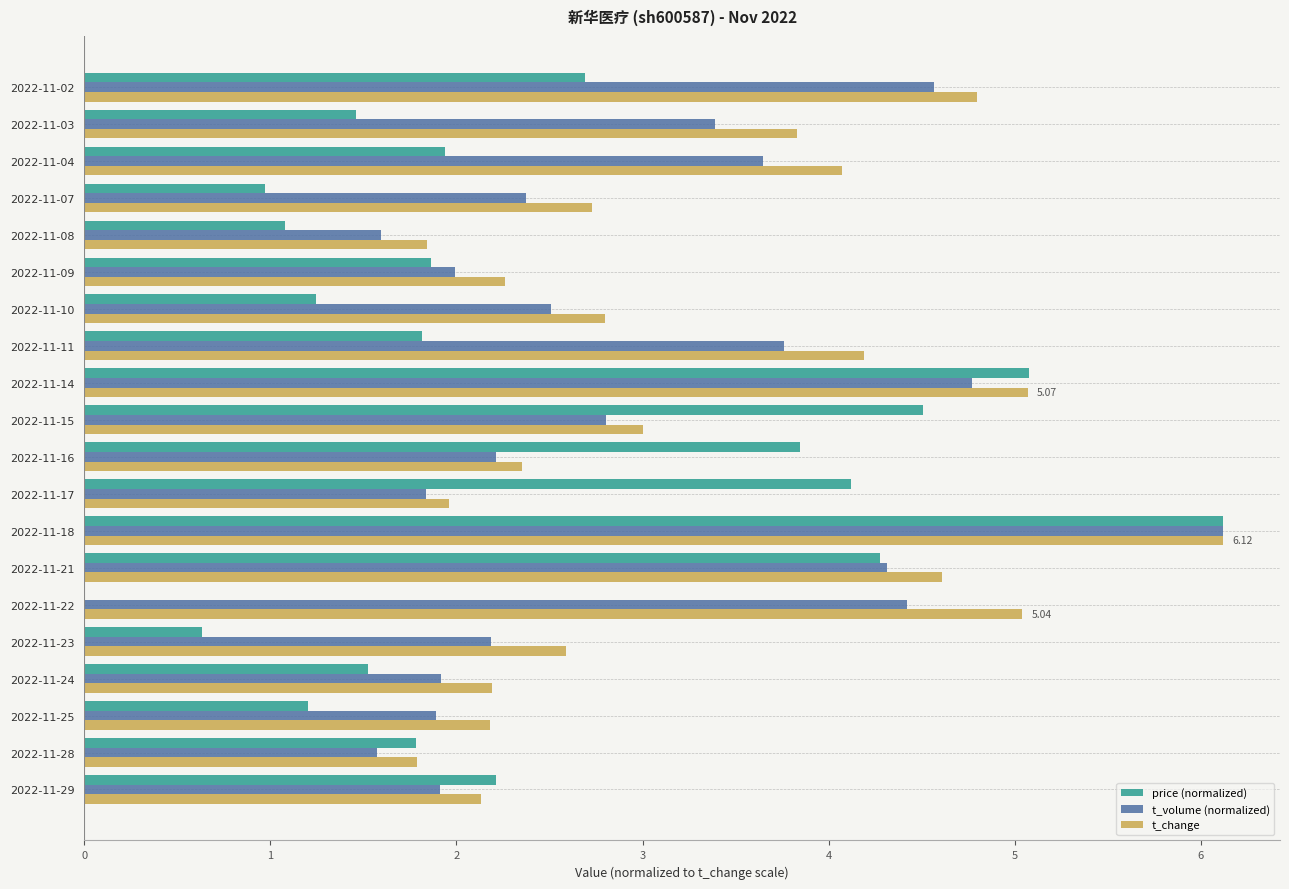

At which category is the sum across all series the highest?

2022-11-18